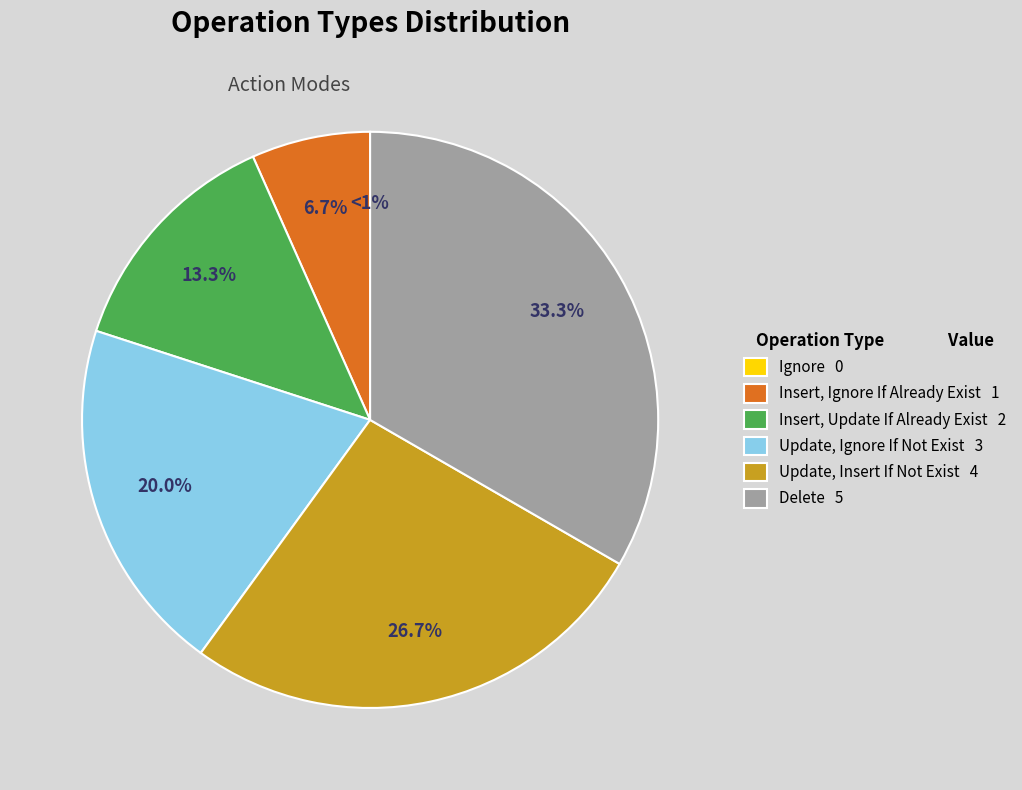

To the nearest percent, what is the difference between the largest and smallest slice percentages?

33%